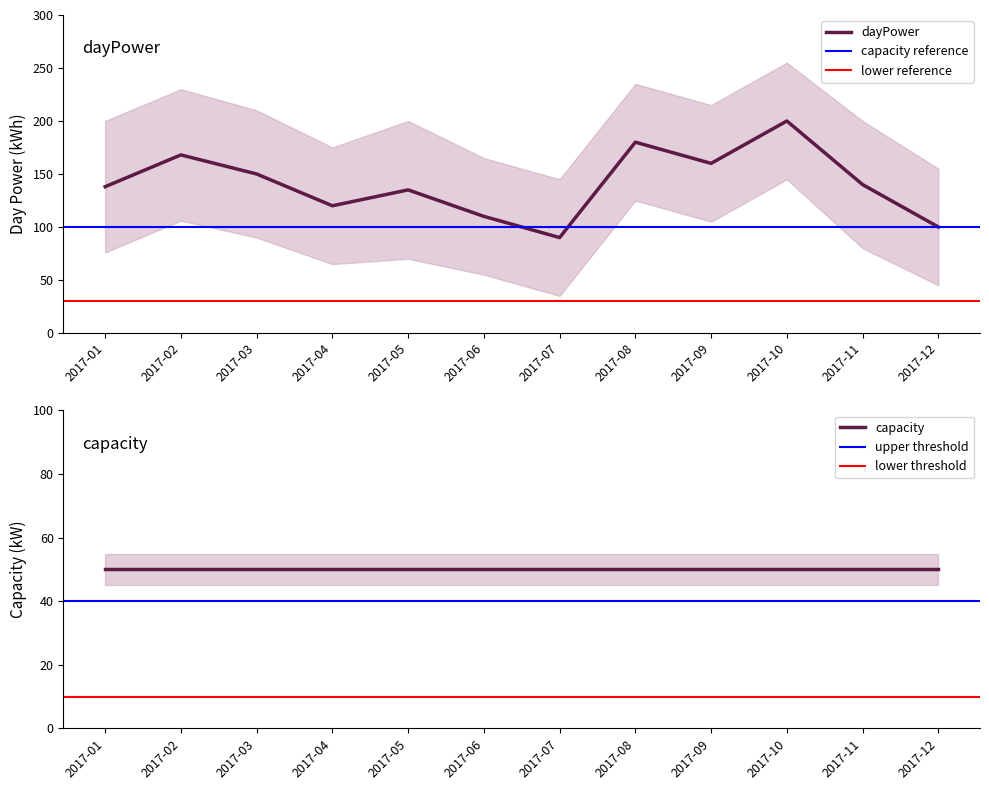

Is it true that dayPower equals 160 at 2017-09?

True